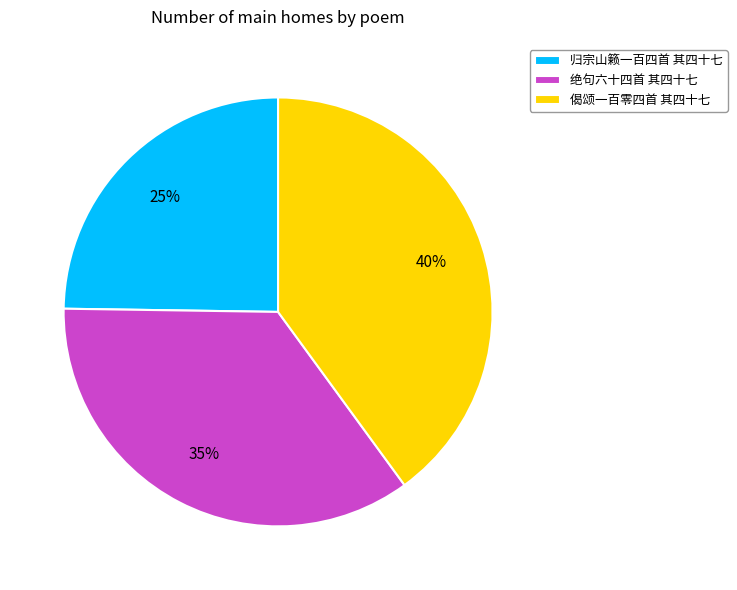

How many segments does this pie chart have?

3